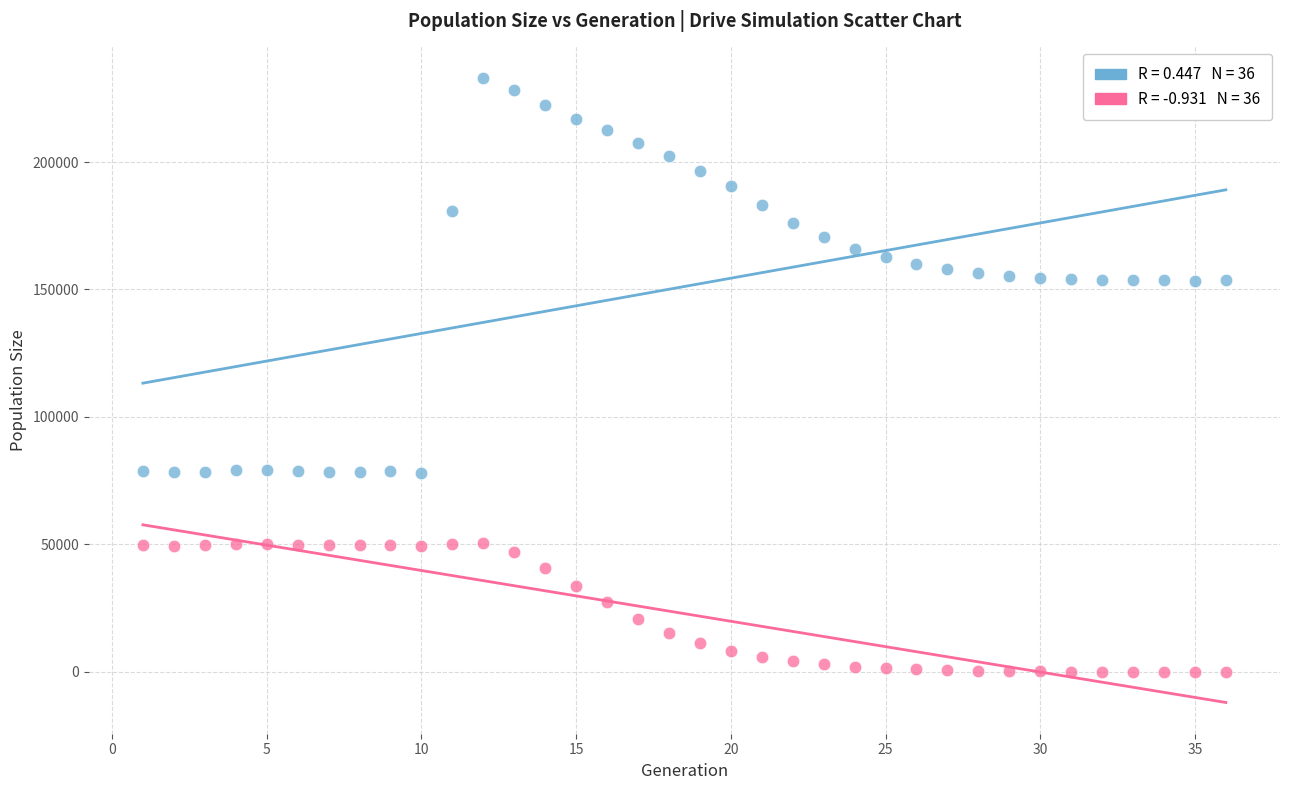

Across all data points, what is the range of Y values (max minus min)?

233113